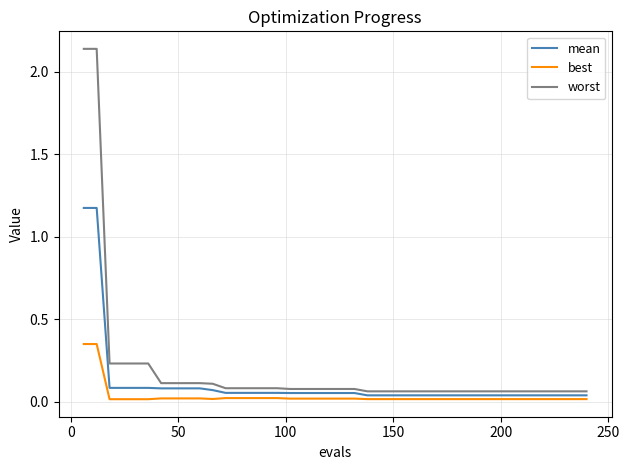

Which series has the widest spread of values?

worst